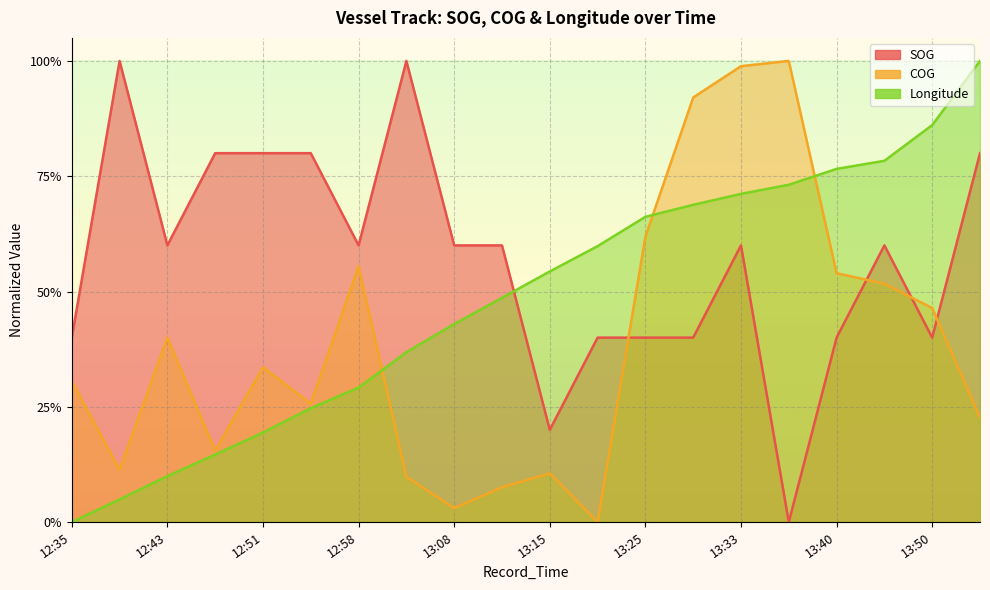

Rank the series by their average value, from highest to lowest.

SOG, Longitude, COG